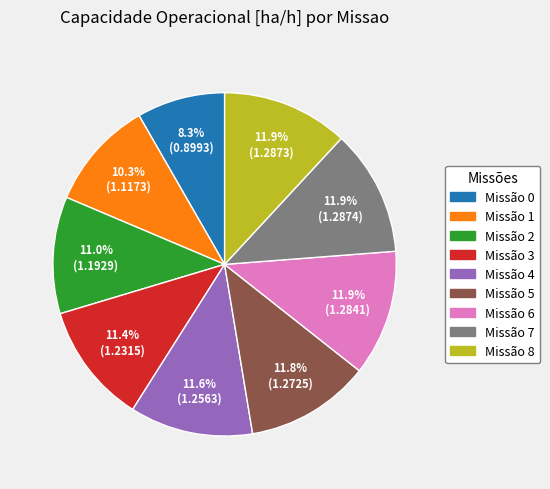

How many segments does this pie chart have?

9